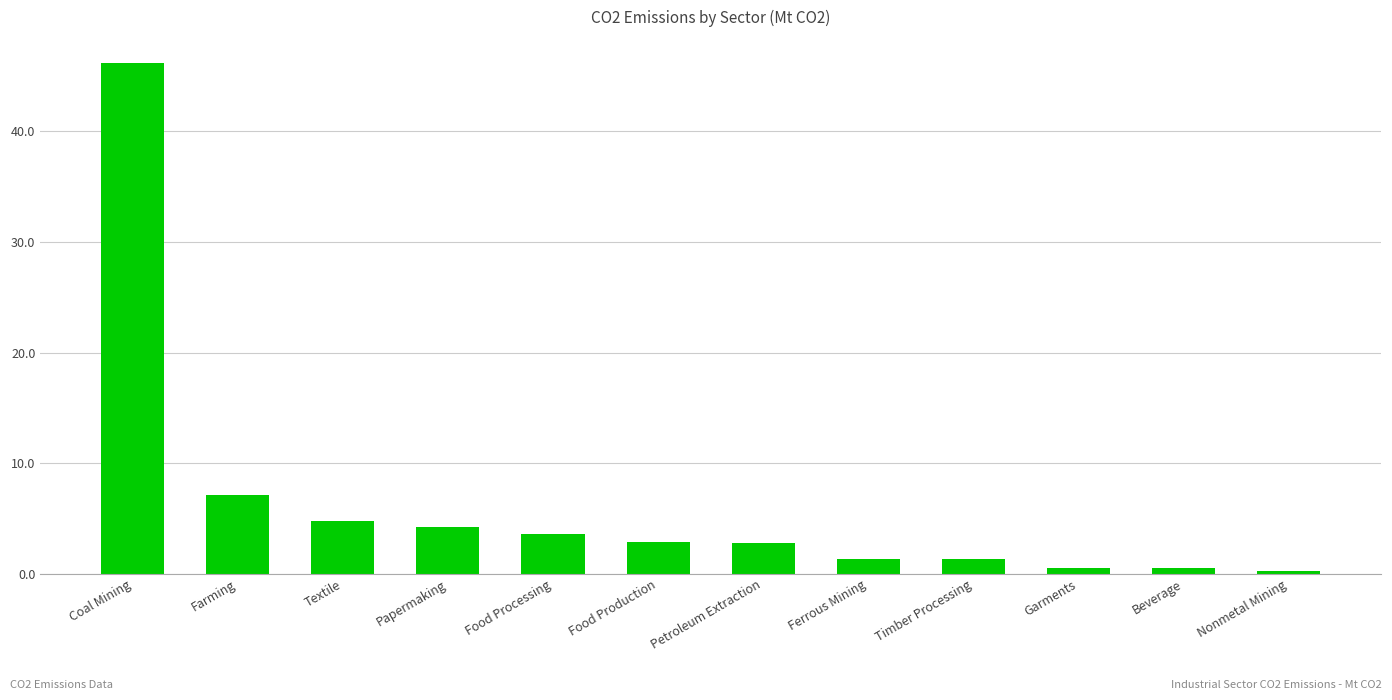

The value at Coal Mining is 46.2. True or false?

True